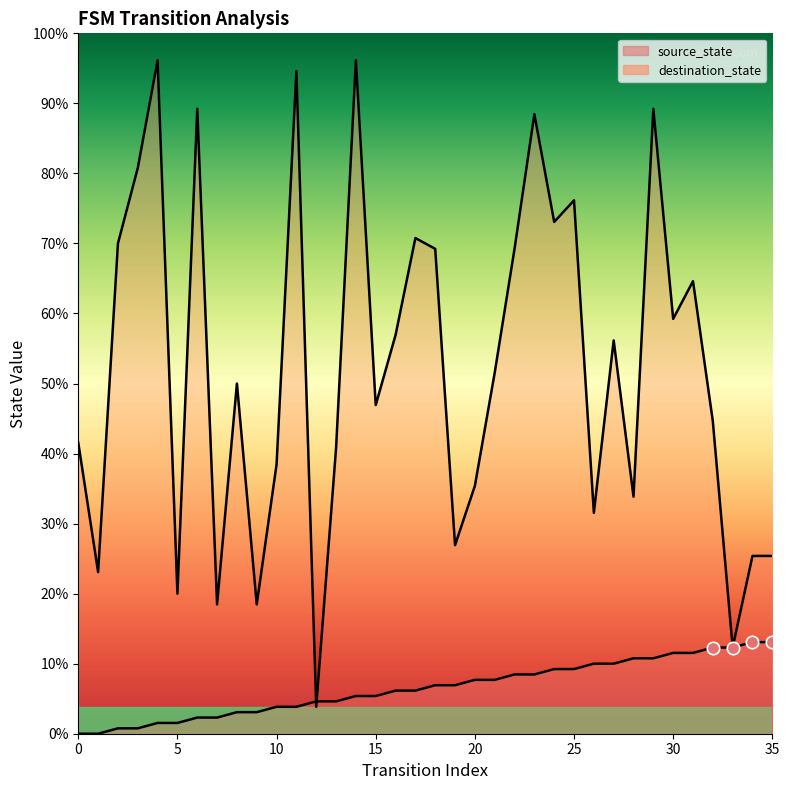

Which series has the widest spread of Y values?

destination_state